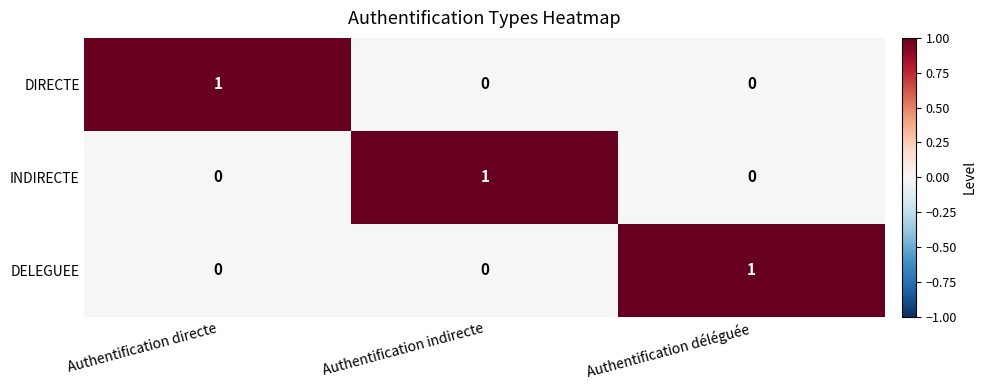

Reading left to right, extract all data points from this chart.

DIRECTE: 1	0	0
INDIRECTE: 0	1	0
DELEGUEE: 0	0	1